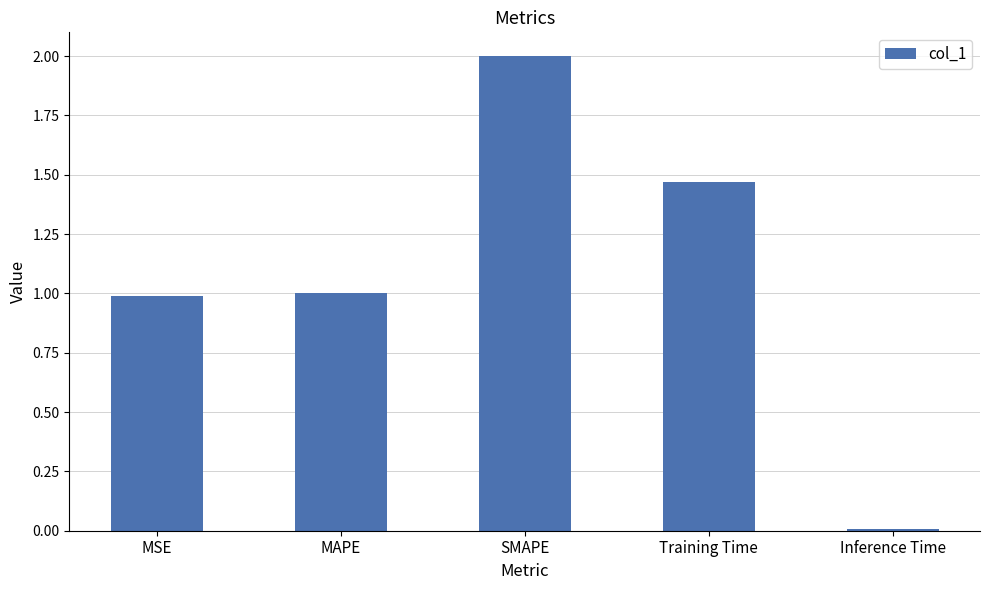

What is the change in value from MAPE to SMAPE?

+1.0